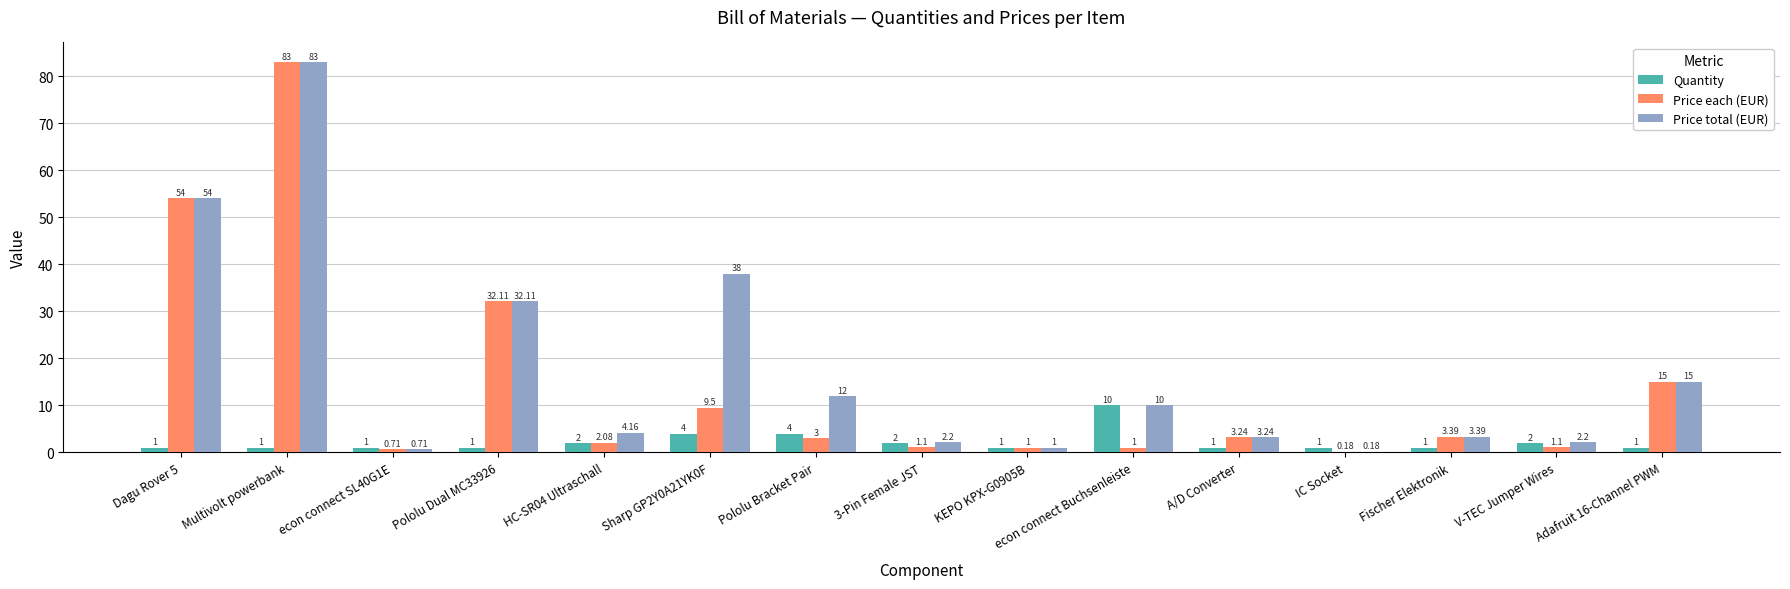

What is the total value across all series at Dagu Rover 5?

109.0